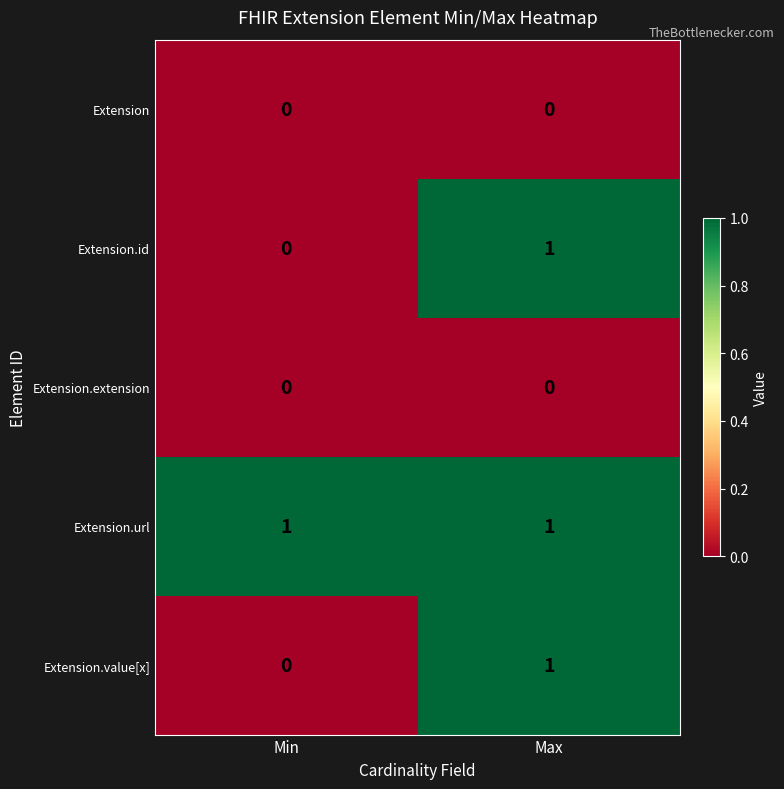

List the labels in order of Extension.value[x] value, smallest first.

Min, Max